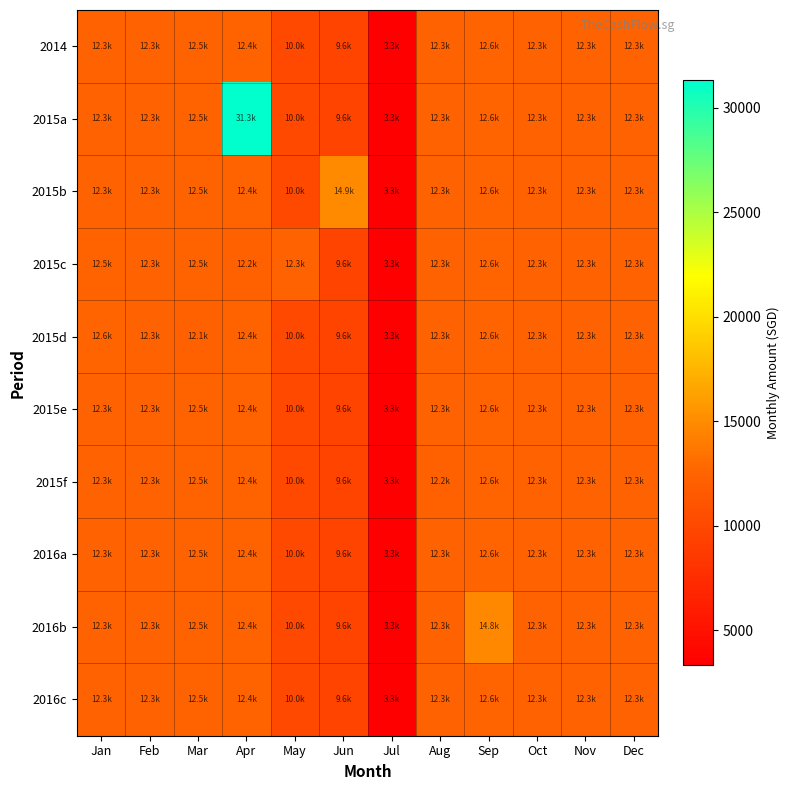

Count the number of categories in the chart.

12